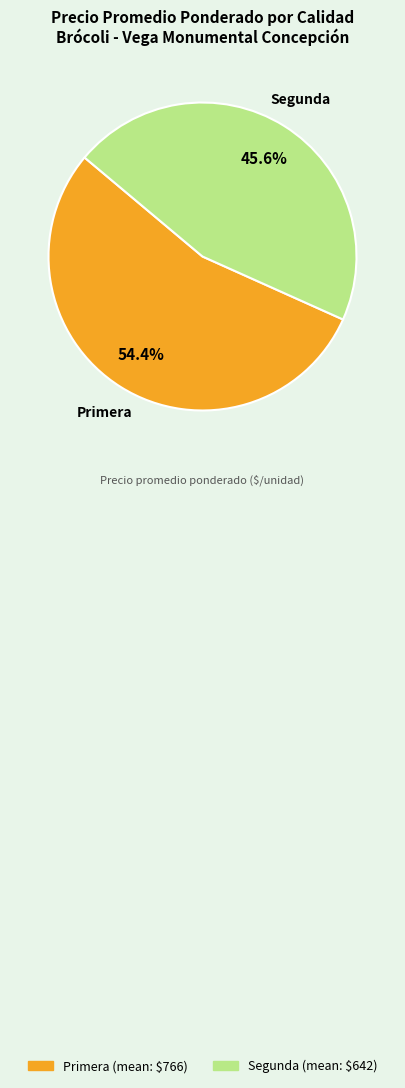

Which category has the smallest portion of the pie?

Segunda